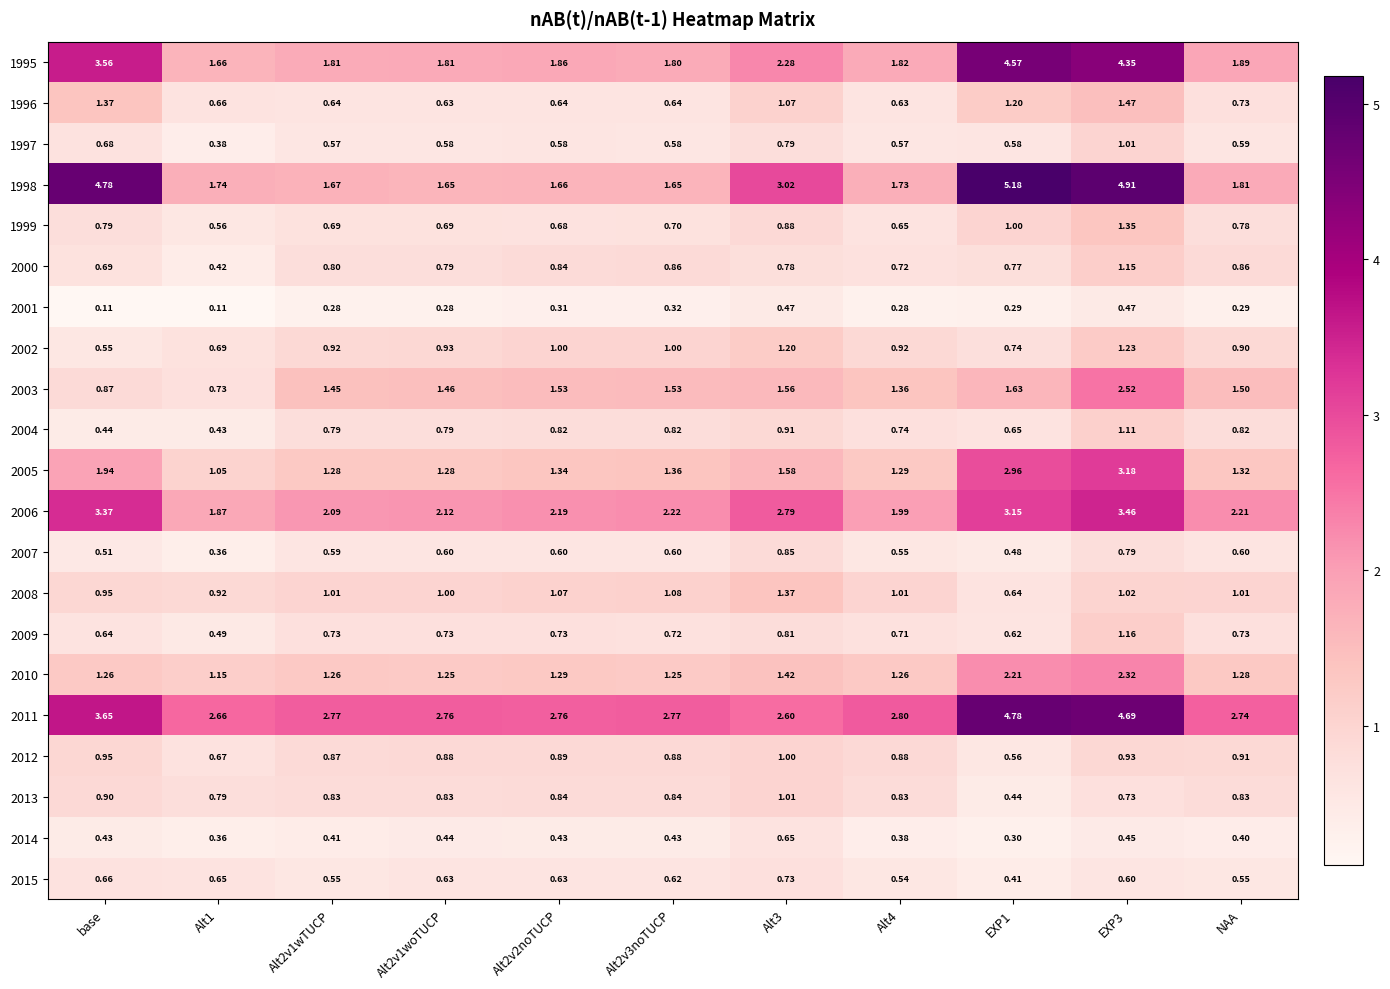

Where is 2002 nearest to the value 0?

base